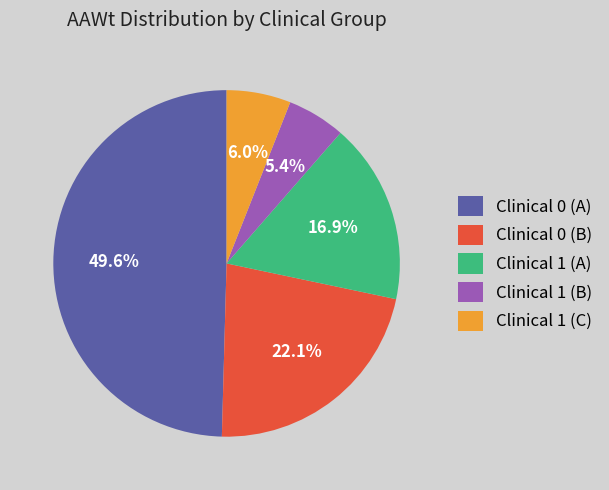

What is the largest slice in the pie chart?

Clinical 0 (A)